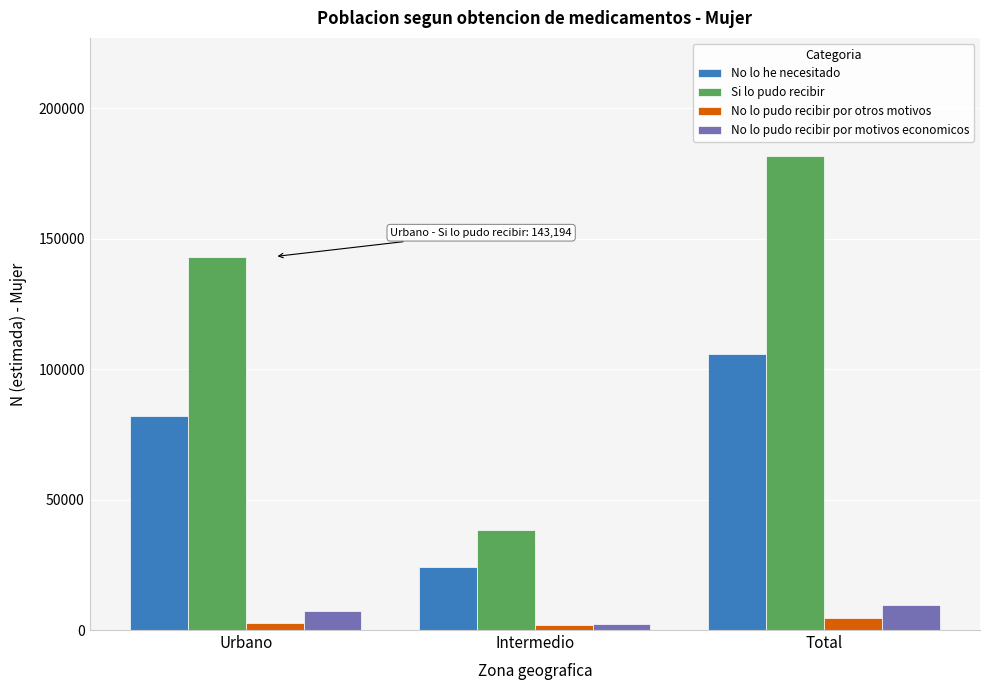

The No lo he necesitado series shows 29397 at Urbano. True or false?

False